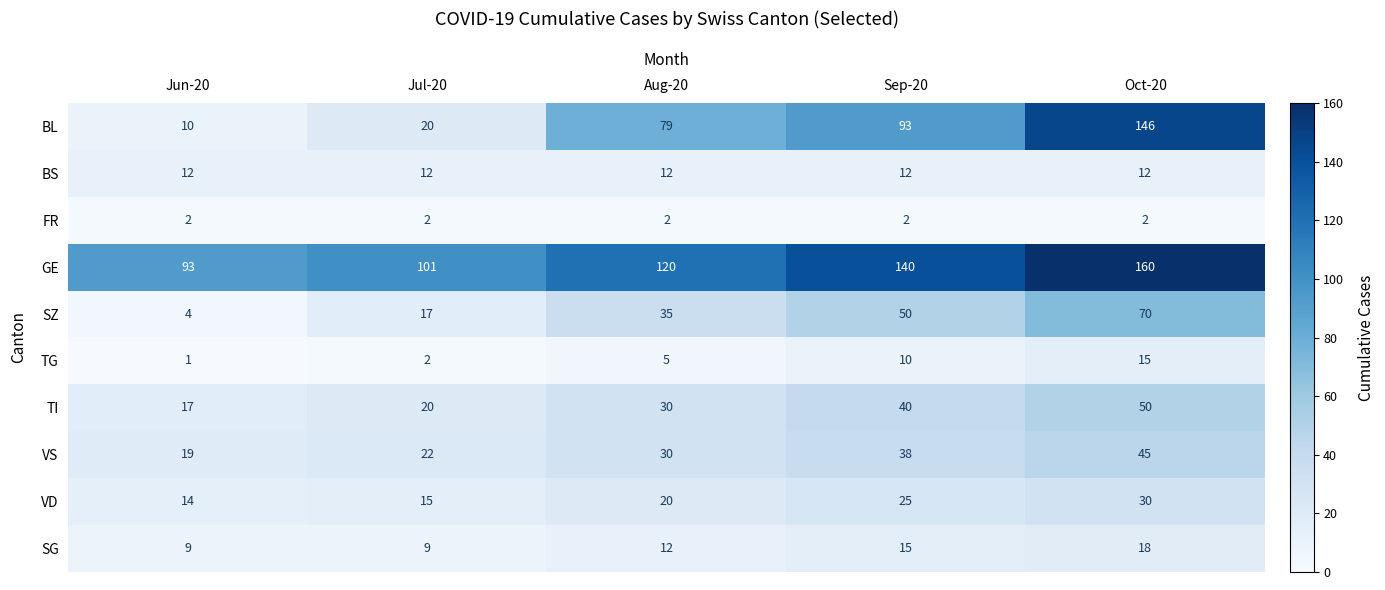

Rank the series by their maximum value, from lowest to highest.

FR, BS, TG, SG, VD, VS, TI, SZ, BL, GE